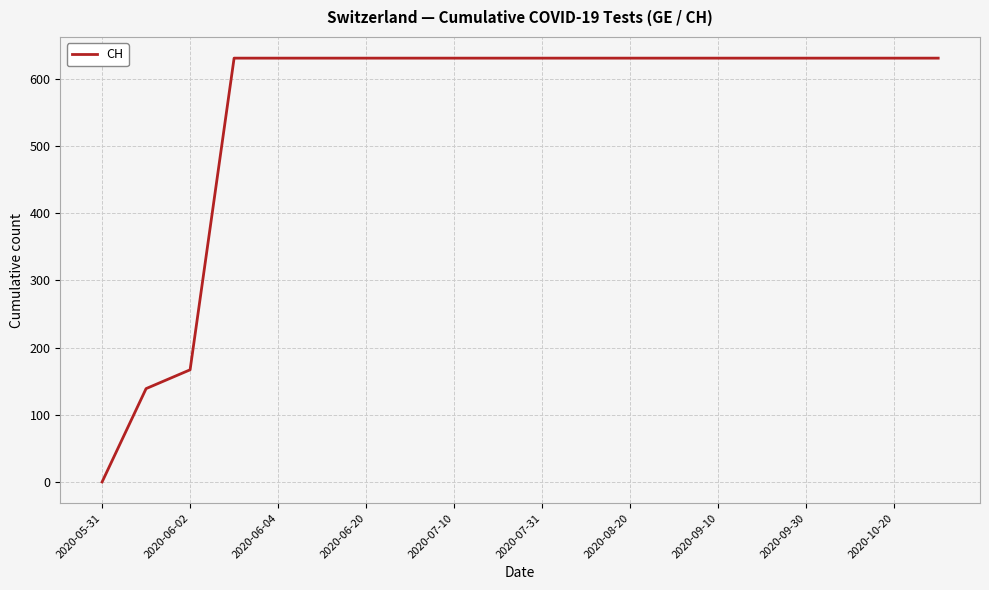

What is the maximum value shown in the chart?

631